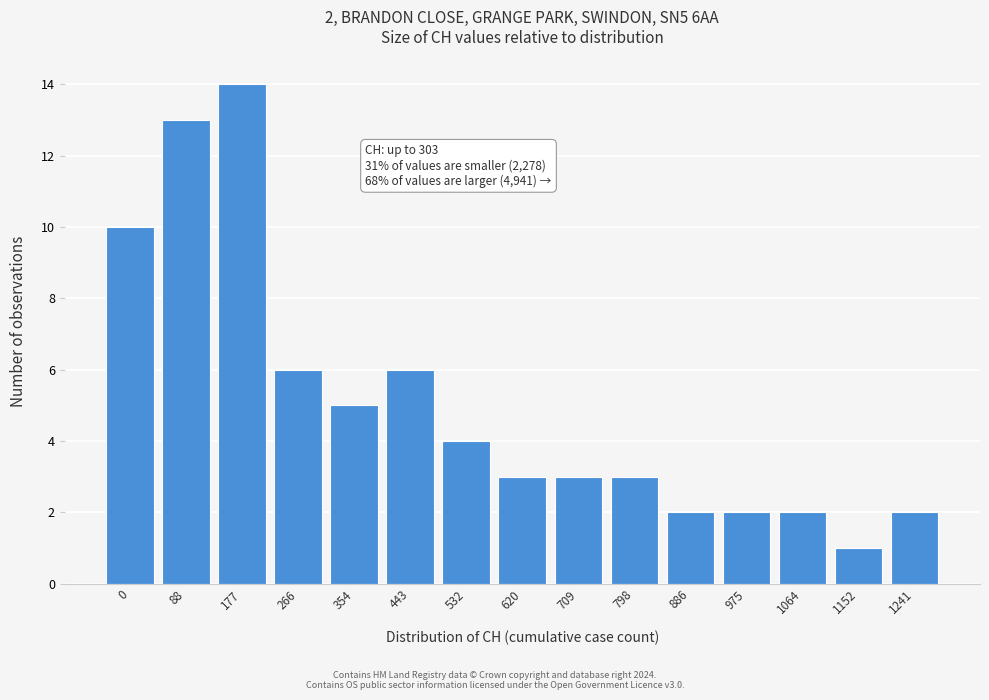

Reading left to right, transcribe all the data shown in this chart.

0=10	88=13	177=14	266=6	354=5	443=6	532=4	620=3	709=3	798=3	886=2	975=2	1064=2	1152=1	1241=2